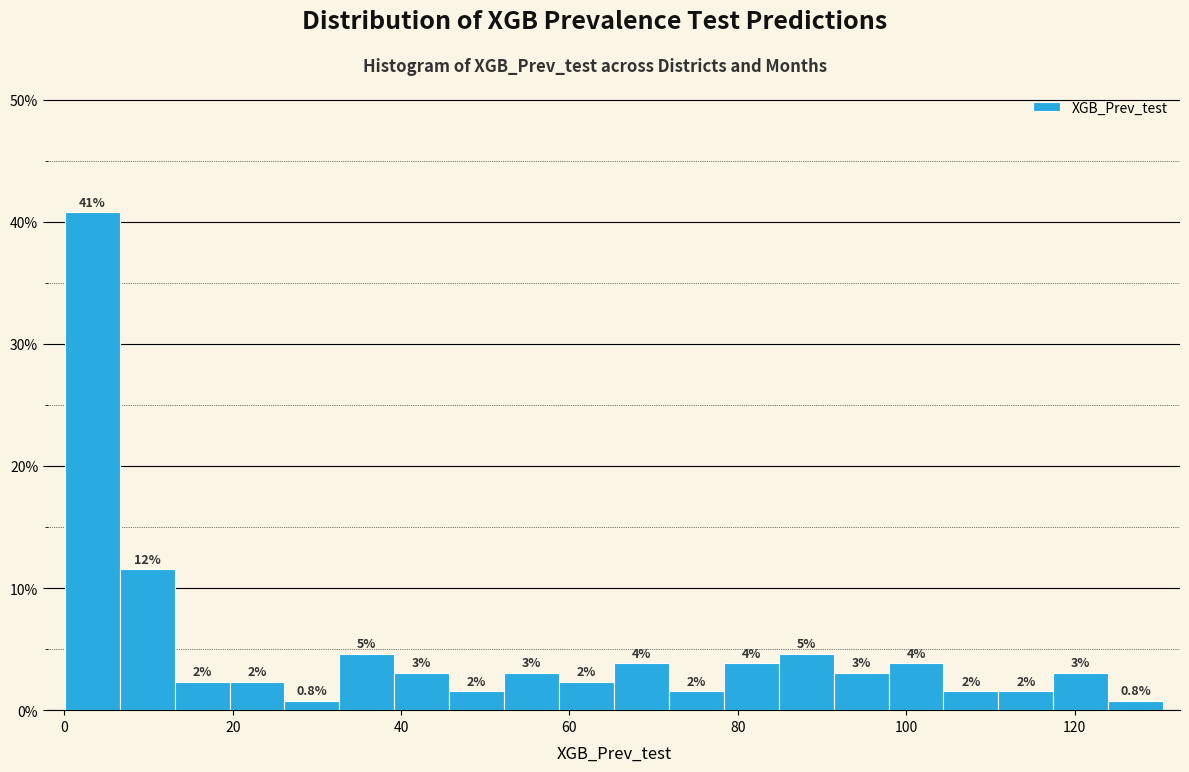

Around what value on the x-axis is the tallest bar? Give the approximate position of its centre, as read against the axis.

4